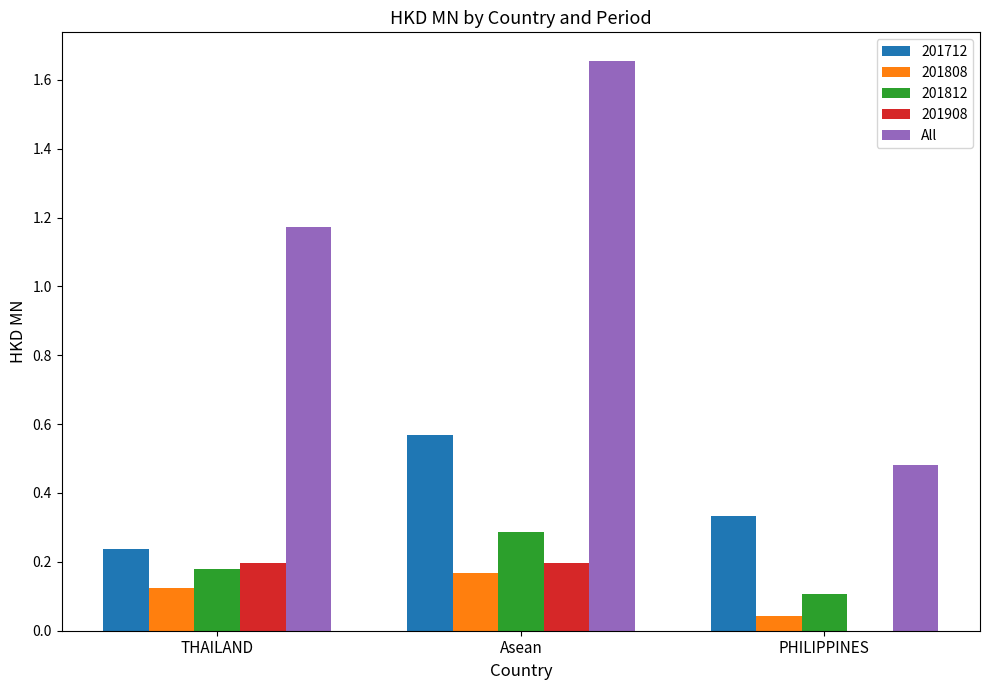

Are the bars grouped side by side (vs. stacked)?

Yes